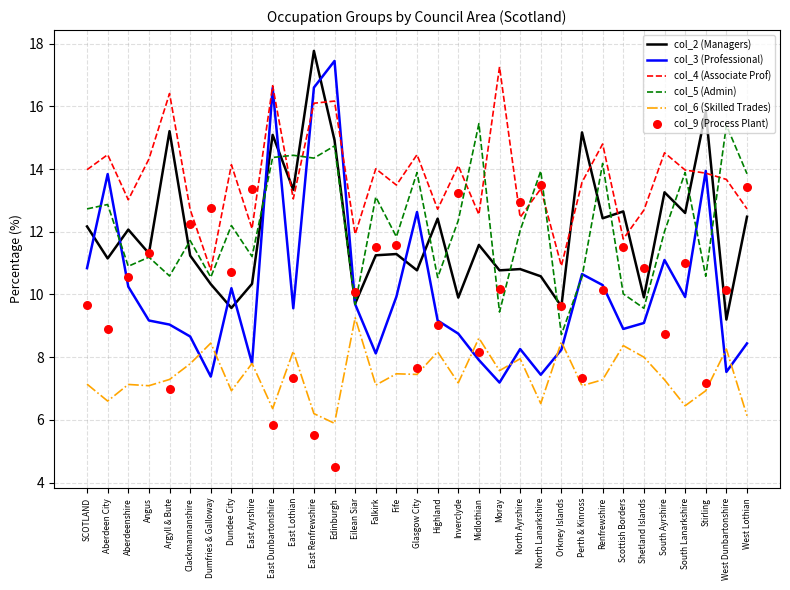

What is the total value across all series at North Ayrshire?

64.5